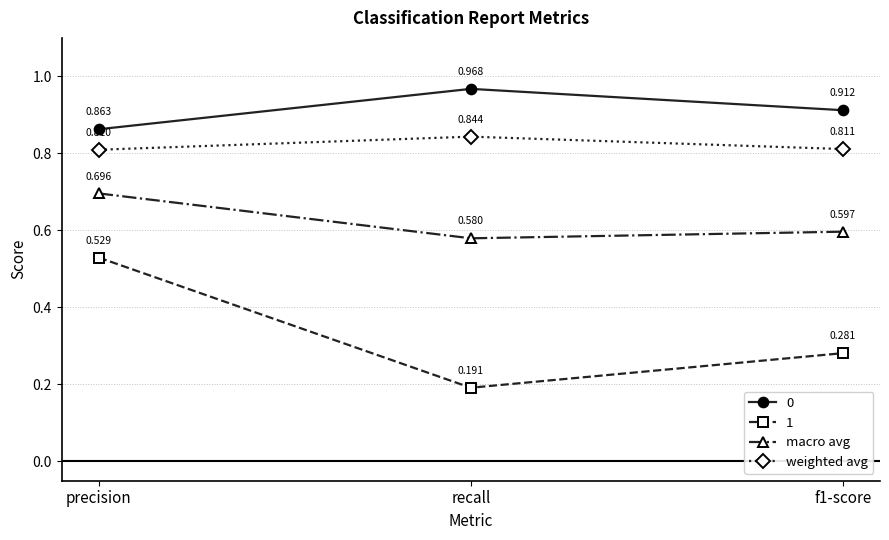

Which series has the widest spread of values?

1